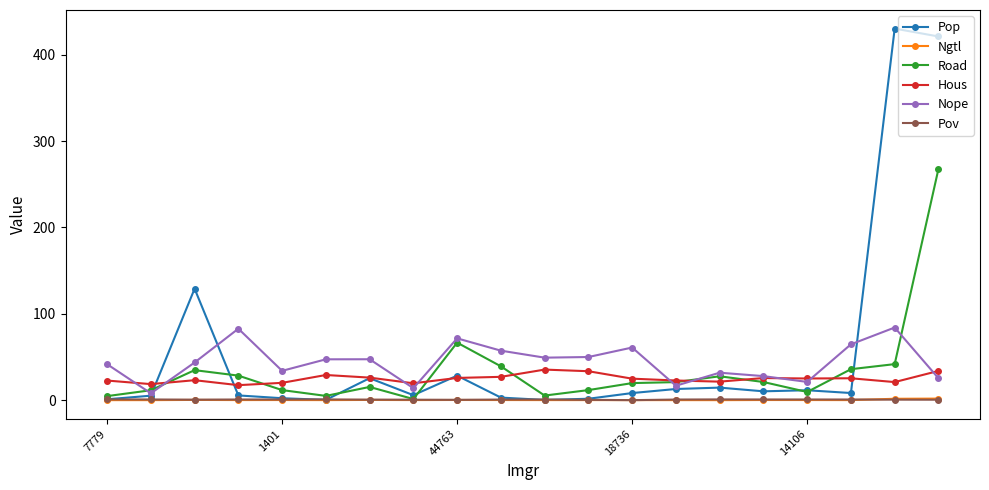

What are all the series names shown in the legend?

Pop, Ngtl, Road, Hous, Nope, Pov